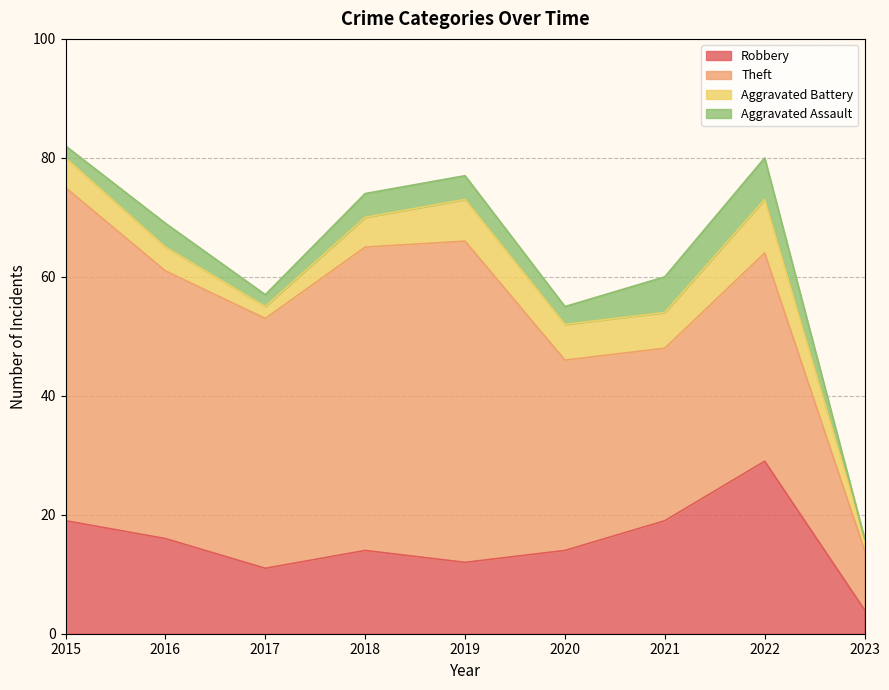

Reading right to left, transcribe all the data shown in this chart.

Robbery: 2023=4	2022=29	2021=19	2020=14	2019=12	2018=14	2017=11	2016=16	2015=19
Theft: 2023=10	2022=35	2021=29	2020=32	2019=54	2018=51	2017=42	2016=45	2015=56
Aggravated Battery: 2023=2	2022=9	2021=6	2020=6	2019=7	2018=5	2017=2	2016=4	2015=5
Aggravated Assault: 2023=0	2022=7	2021=6	2020=3	2019=4	2018=4	2017=2	2016=4	2015=2